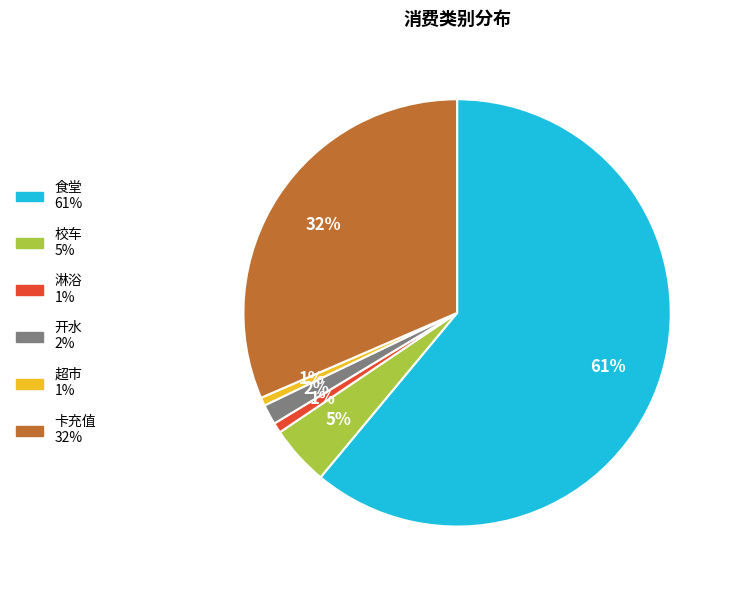

Is the sum of 超市 and 开水 greater than half?

No